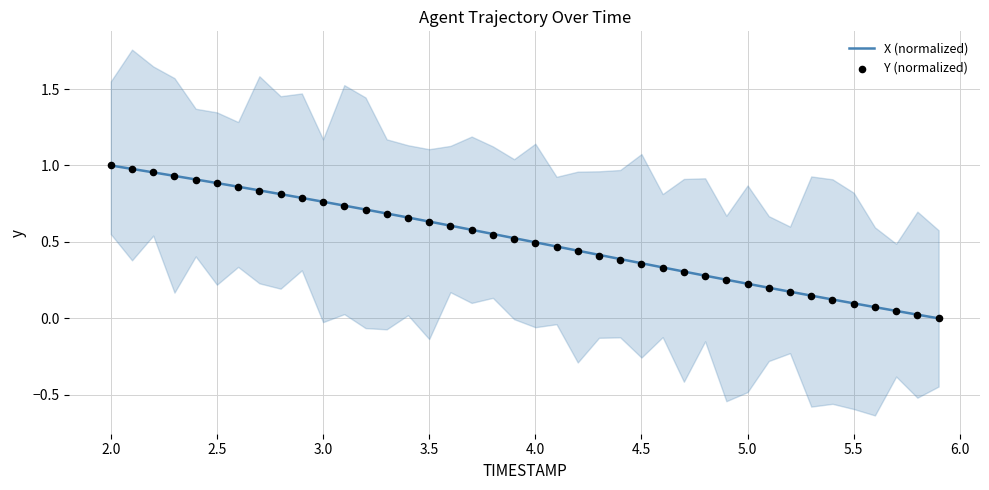

Which series has the largest total across all categories?

X (normalized)